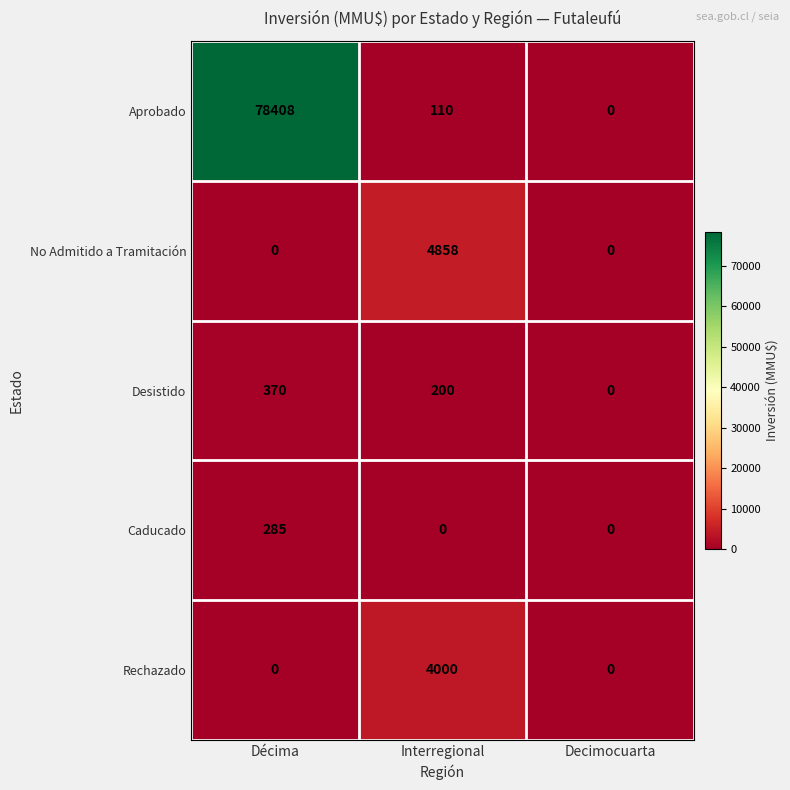

What is the total value across all series at Décima?

79063